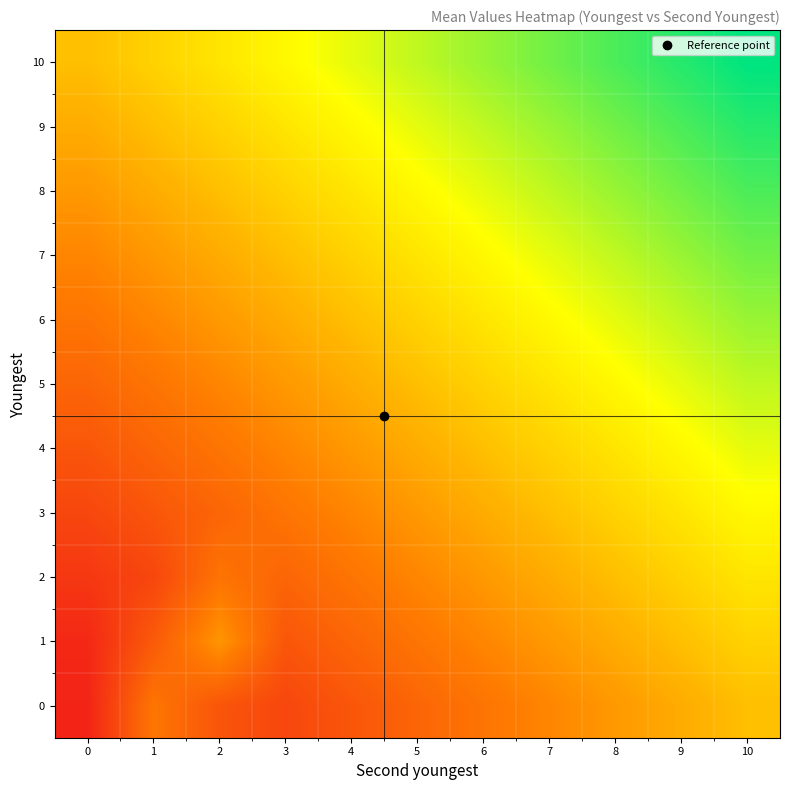

What is the minimum value shown in the chart?

0.4